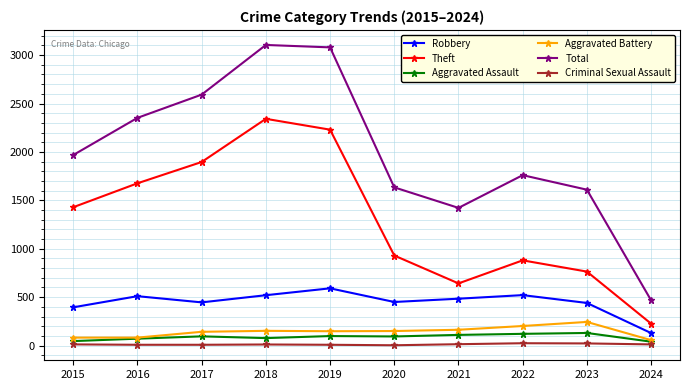

Is the value of Aggravated Battery at 2022 greater than the value of Criminal Sexual Assault at 2018?

Yes